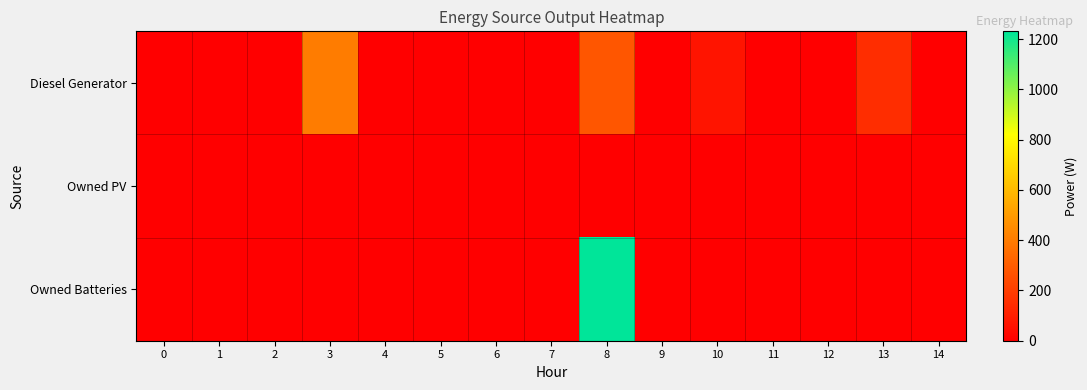

Reading left to right, transcribe all the data shown in this chart.

Diesel Generator: 0=0.0	1=0.0	2=0.0	3=400.0	4=0.0	5=0.0	6=0.0	7=0.0	8=281.0	9=0.0	10=68.0	11=0.0	12=0.0	13=149.0	14=0.0
Owned PV: 0=0.0	1=0.0	2=0.0	3=0.0	4=0.0	5=0.0	6=0.0	7=0.0	8=0.0	9=0.0	10=0.0	11=0.0	12=0.0	13=0.0	14=0.0
Owned Batteries: 0=0.0	1=0.0	2=0.0	3=0.0	4=0.0	5=0.0	6=0.0	7=0.0	8=1231.0	9=0.0	10=0.0	11=0.0	12=0.0	13=0.0	14=0.0